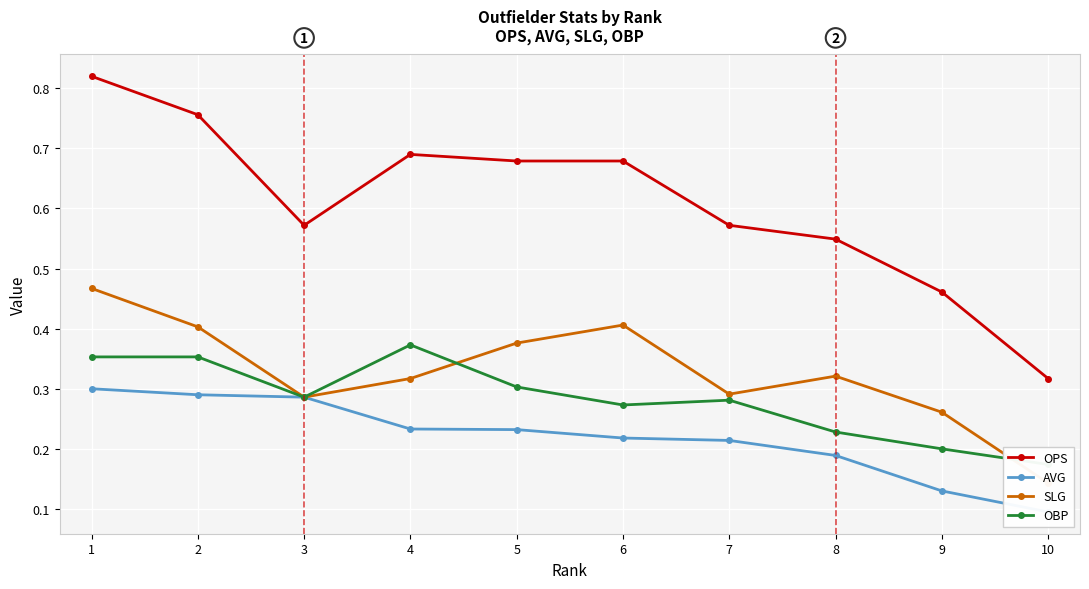

Rank the series at 9 from lowest to highest value.

AVG, OBP, SLG, OPS